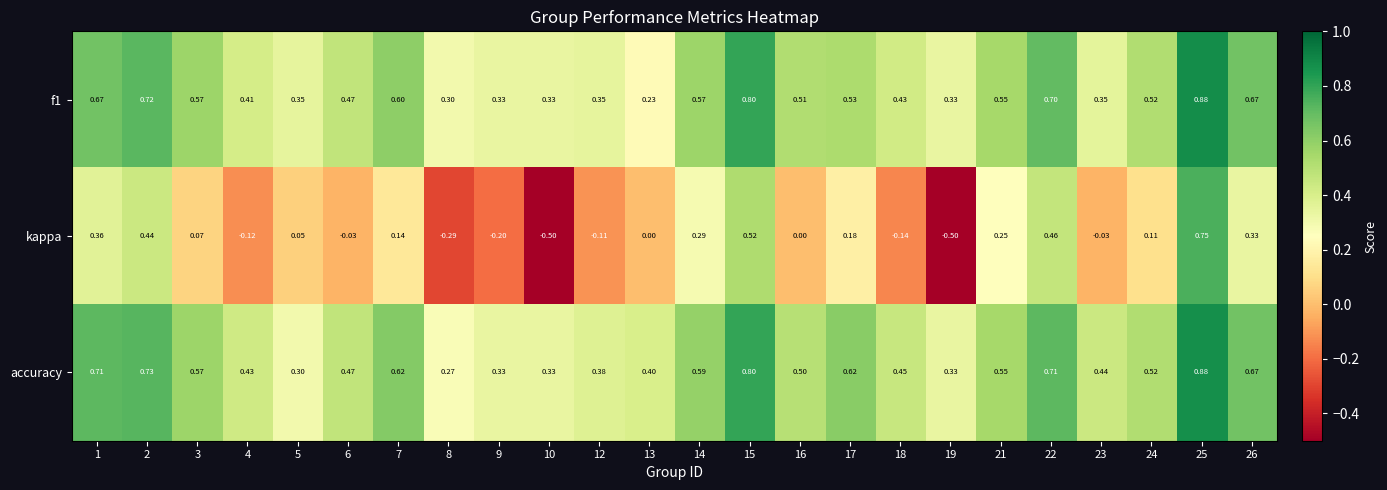

Which series has the largest total across all categories?

accuracy